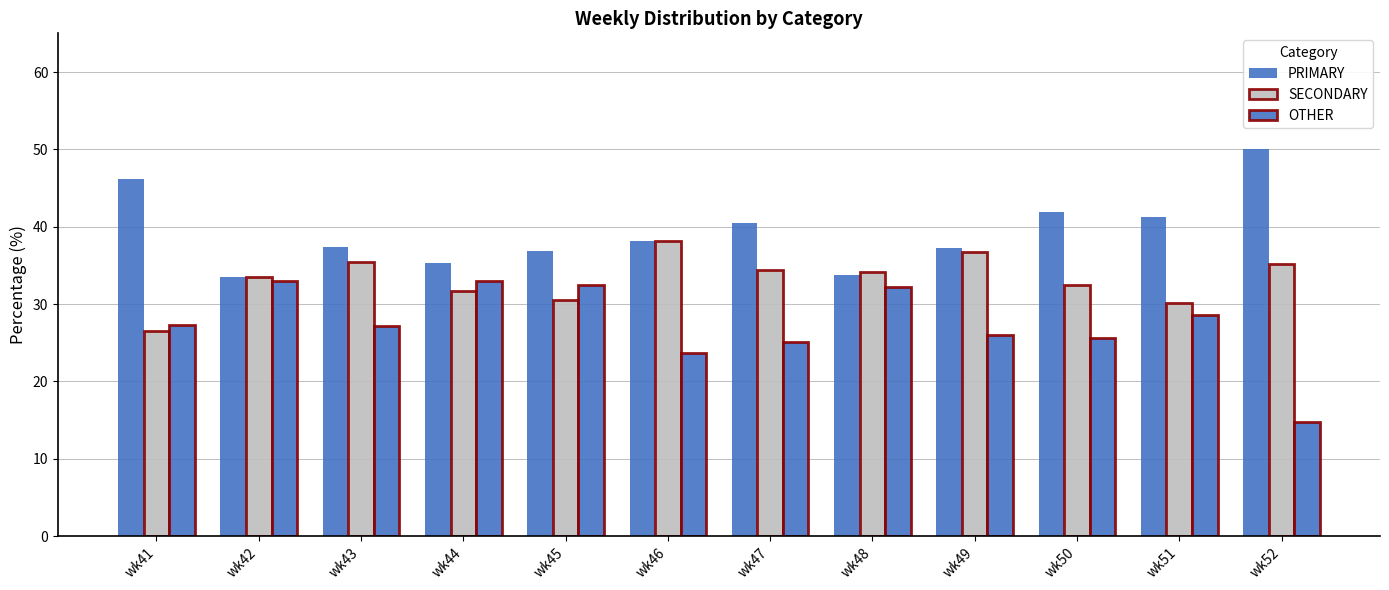

How many data points does each series have?

12